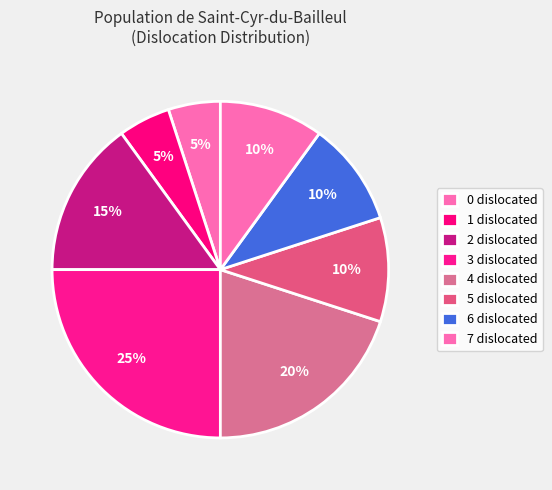

How many segments does this pie chart have?

8